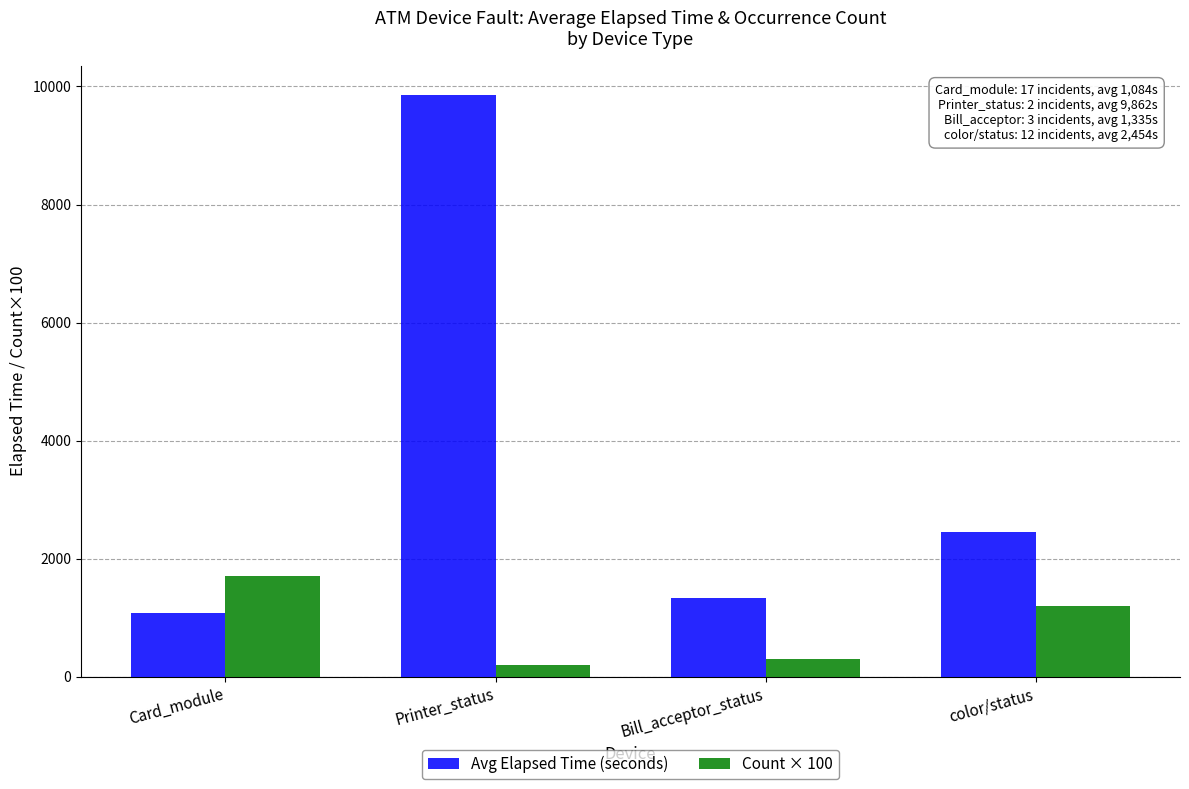

What is the difference between the maximum and minimum values in the Avg Elapsed Time (seconds) series?

8778